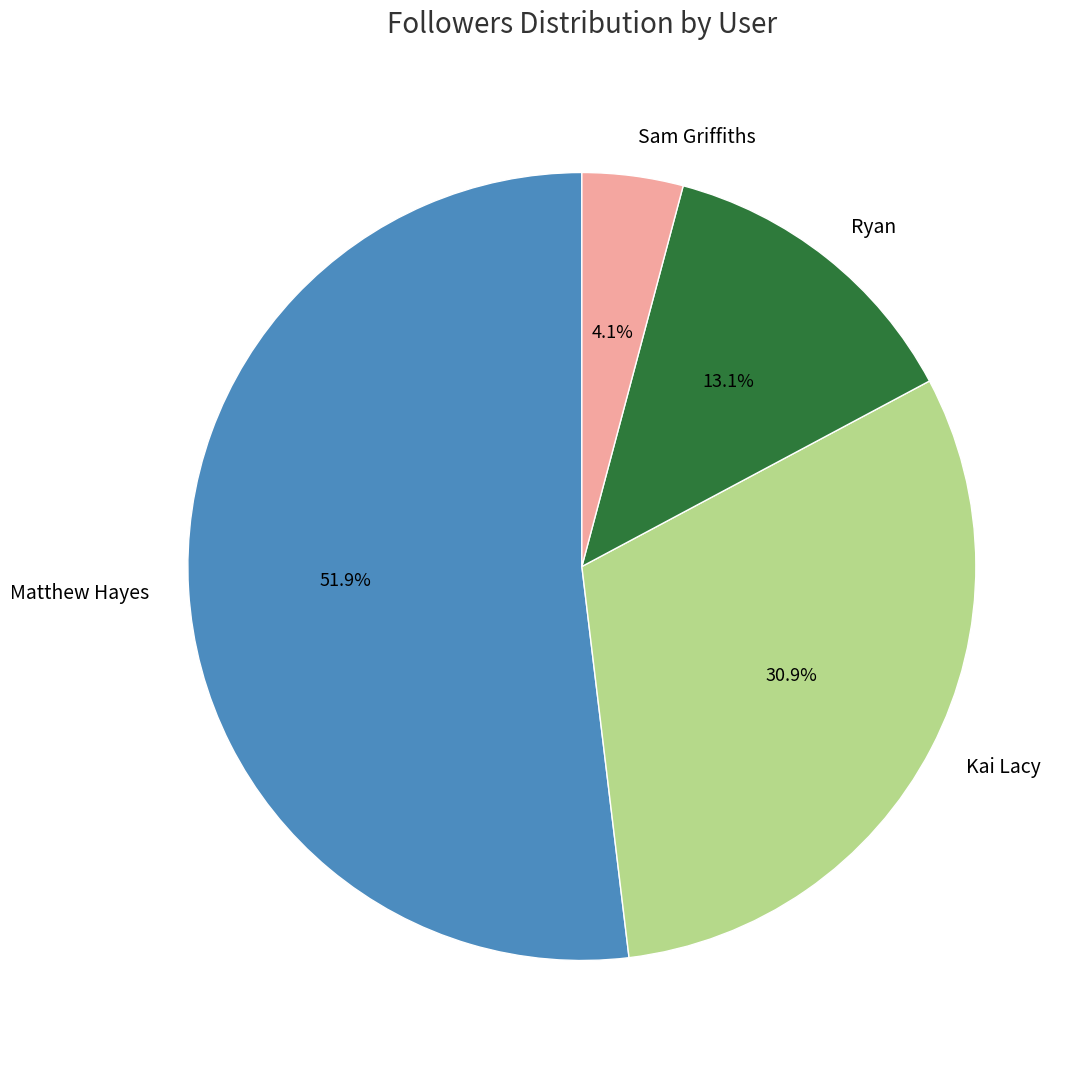

Rank the categories by value from lowest to highest.

Sam Griffiths, Ryan, Kai Lacy, Matthew Hayes